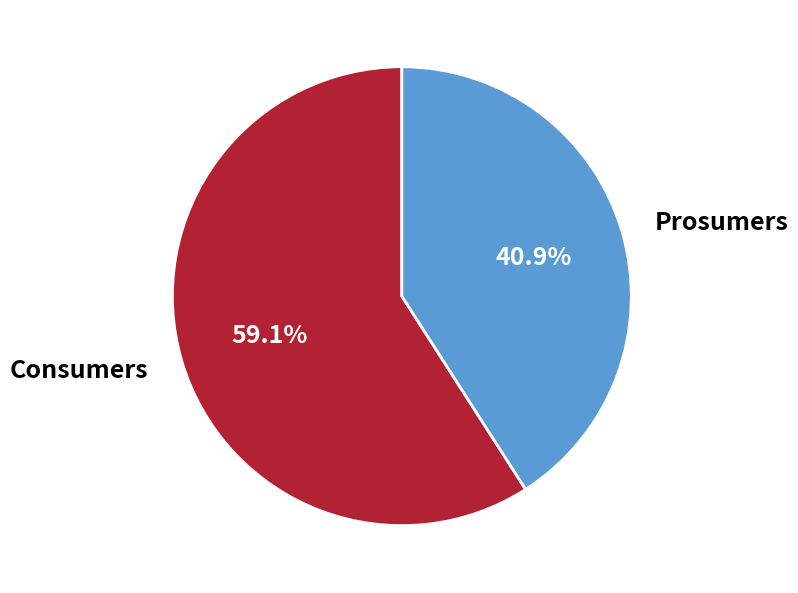

Which slice represents more than half of the pie?

Consumers